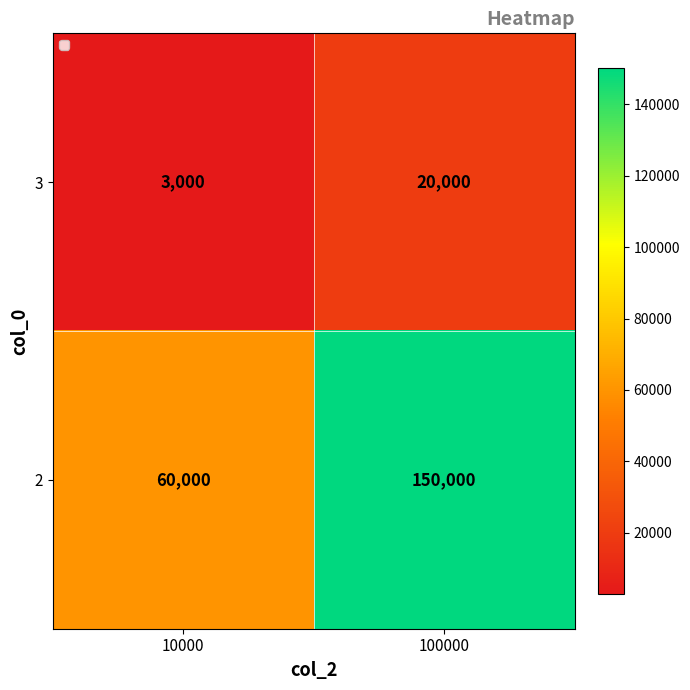

Reading left to right, what are all the values shown in this chart?

3: 3000	20000
2: 60000	150000